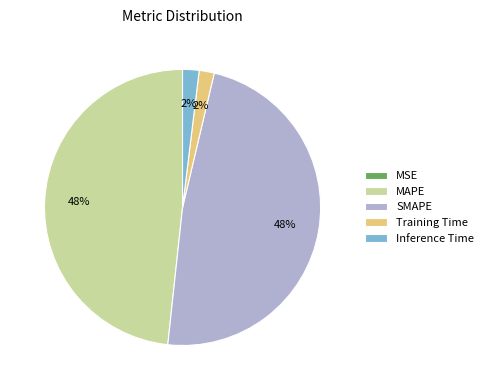

To the nearest percent, what is the combined percentage of Inference Time and Training Time?

4%